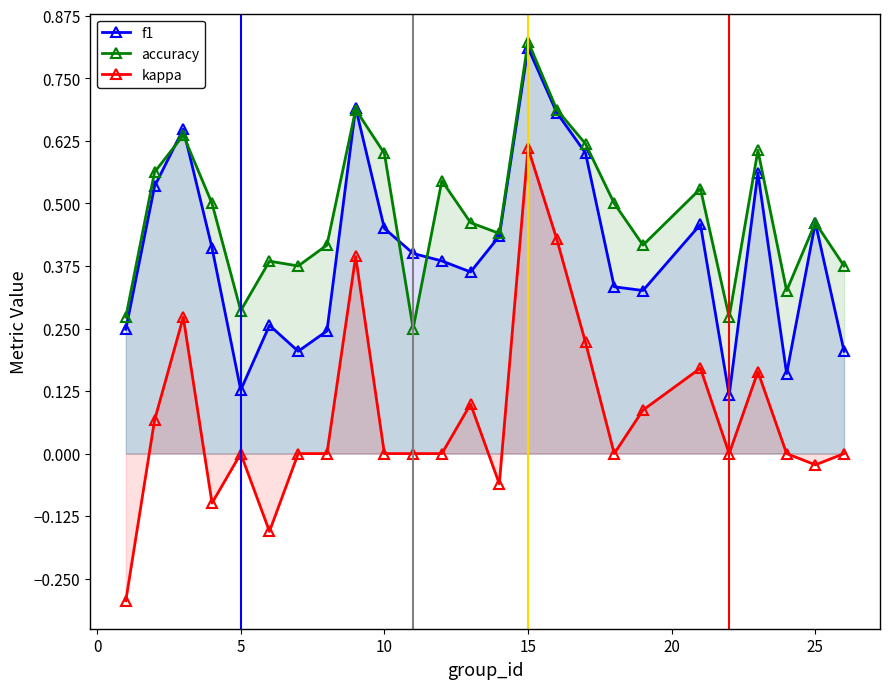

Does the chart display data point markers on the line(s)?

Yes